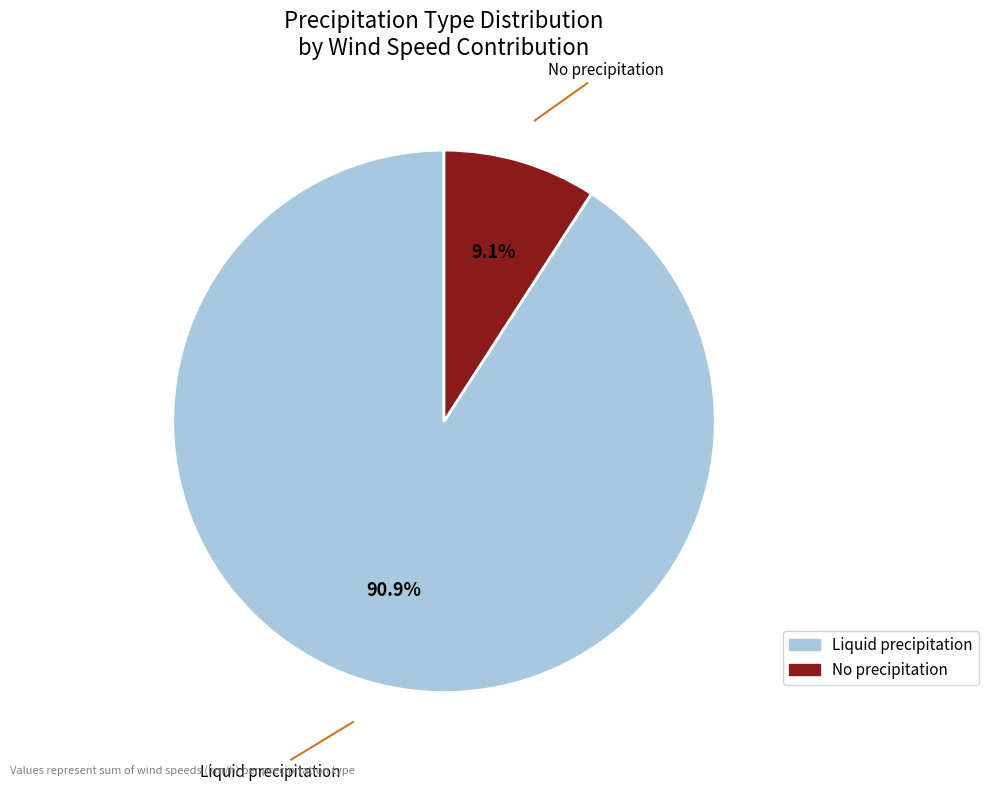

How many segments does this pie chart have?

2